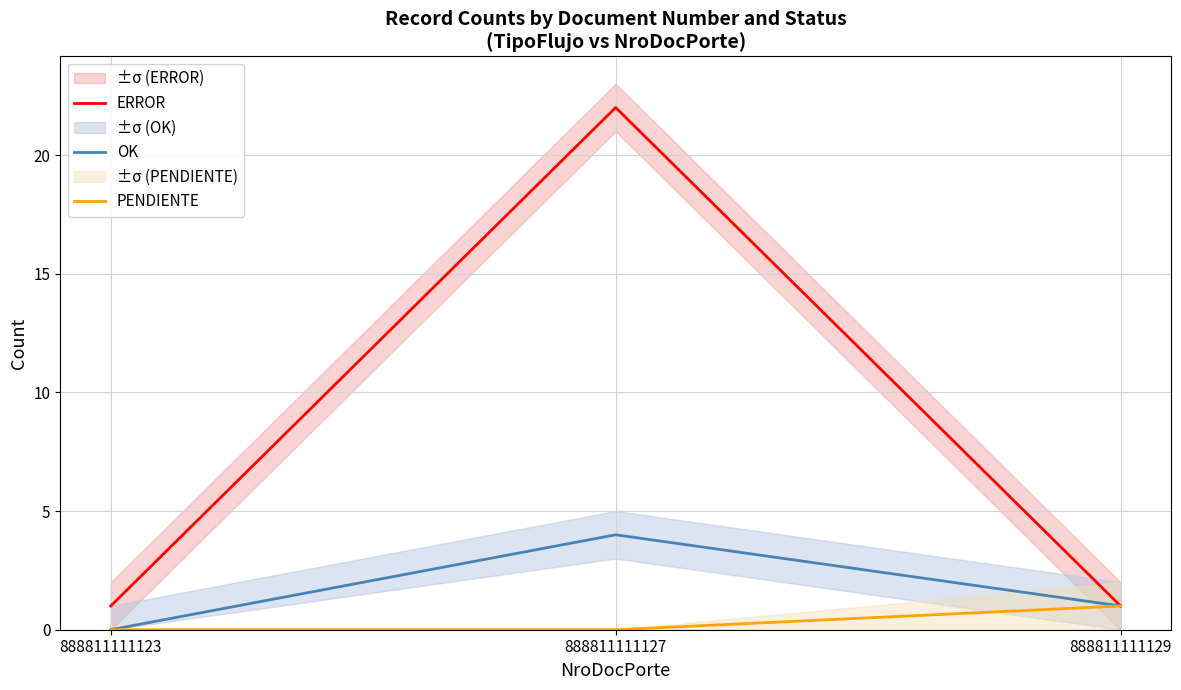

Count the number of data series in this chart.

3